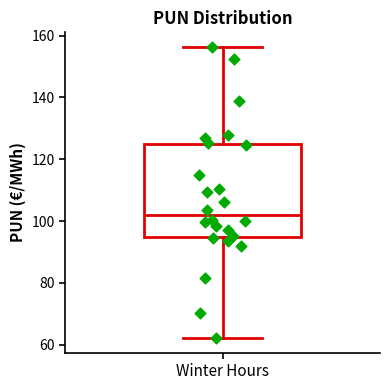

Where is the upper edge of the box for Winter Hours on the y-axis? The values are not printed on the chart, so give them approximately, as read against the axis.

124